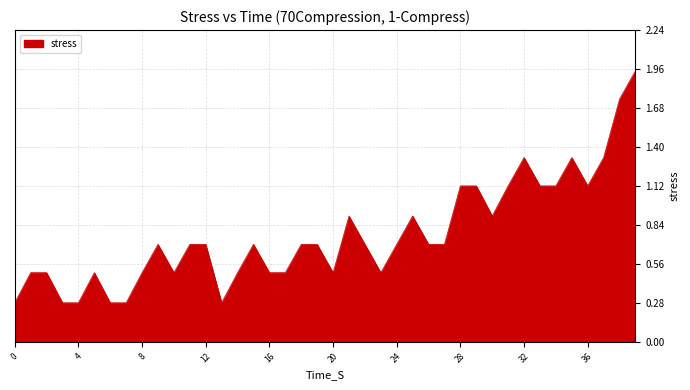

What is the minimum value shown in the chart?

0.3